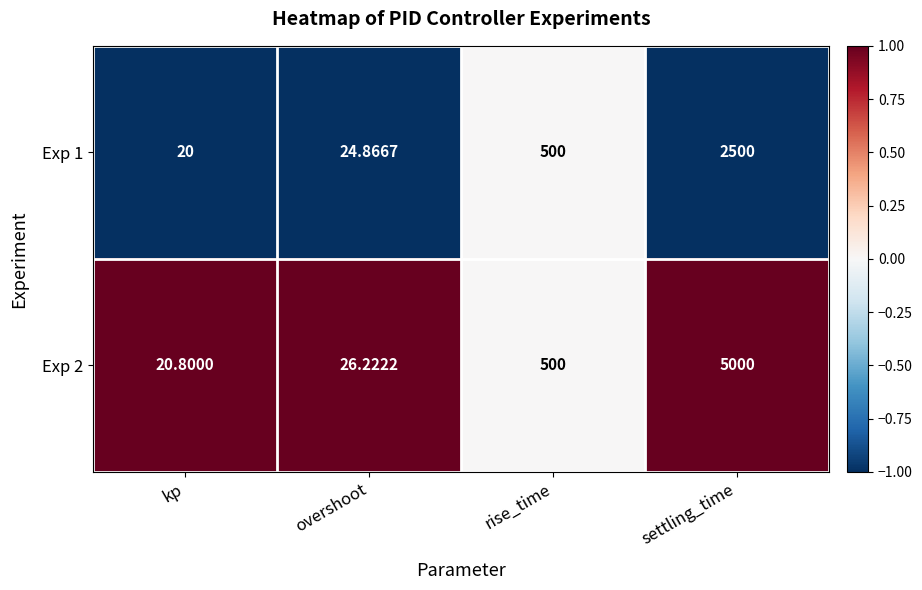

Rank the categories by Exp 2 value from lowest to highest.

kp, overshoot, rise_time, settling_time